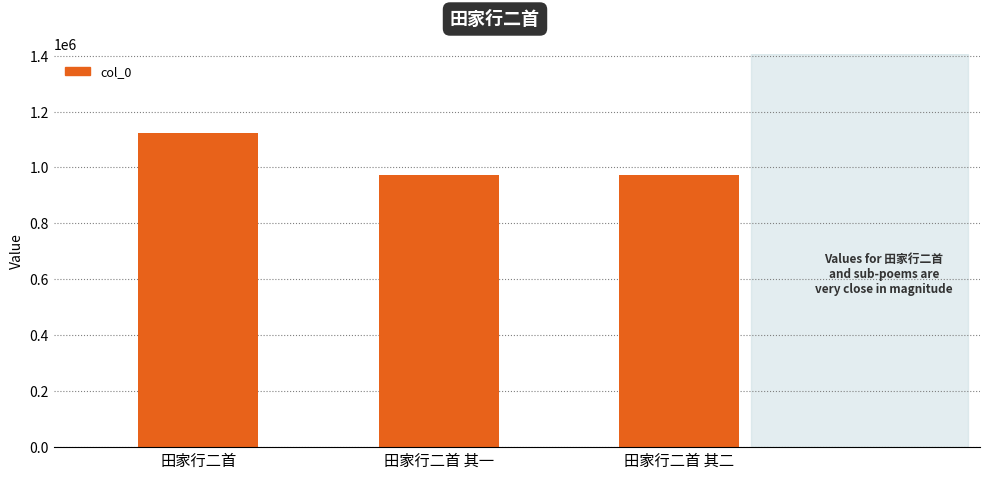

How many values are below 973860?

1